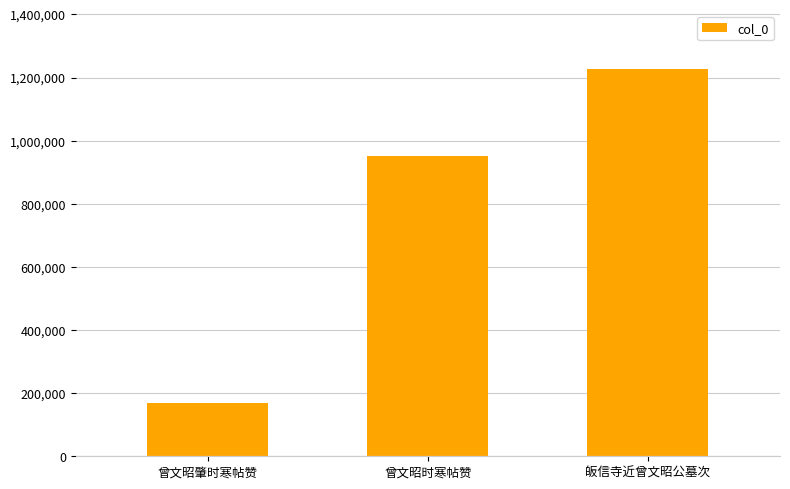

What is the sum of the values at 皈信寺近曾文昭公墓次 and 曾文昭时寒帖赞?

2178527